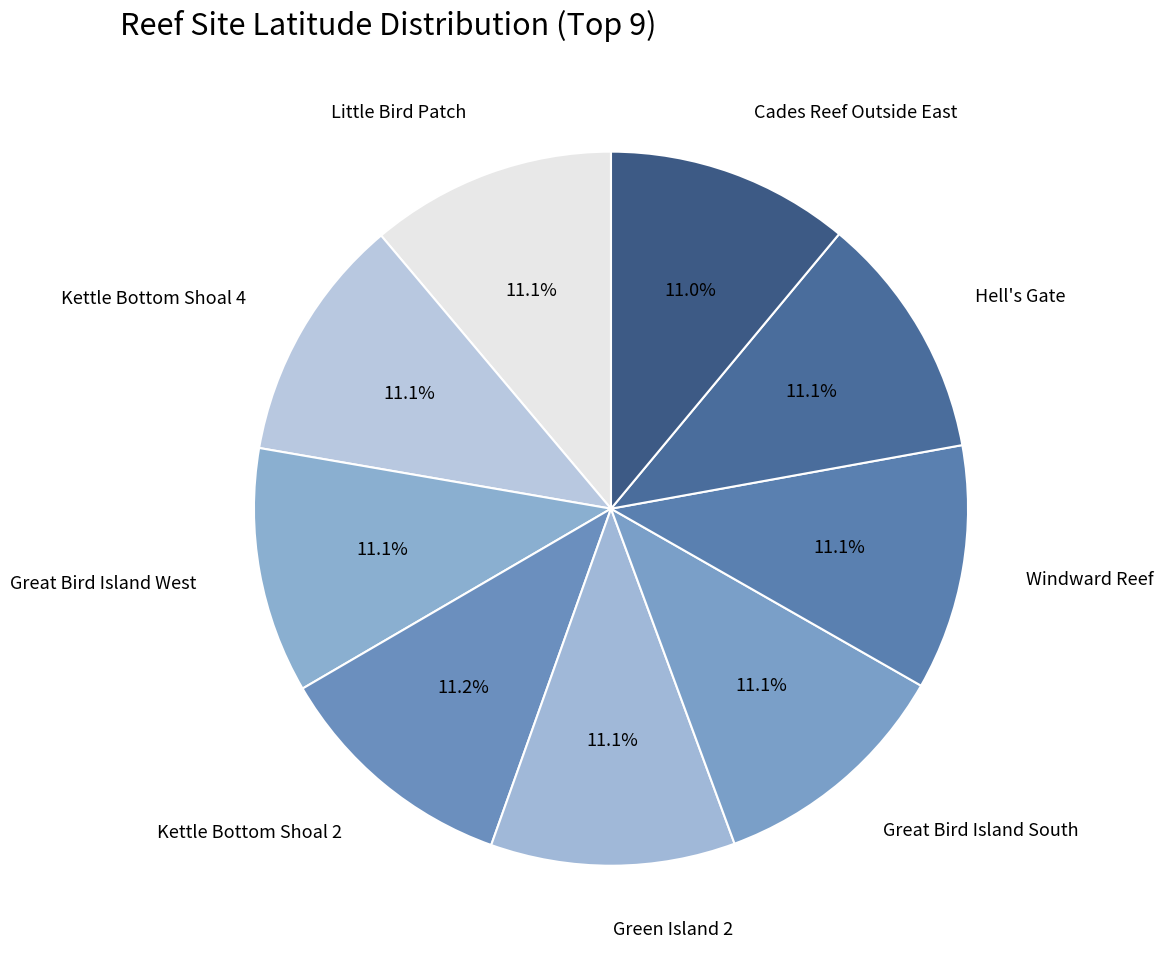

Count the number of slices in the pie.

9